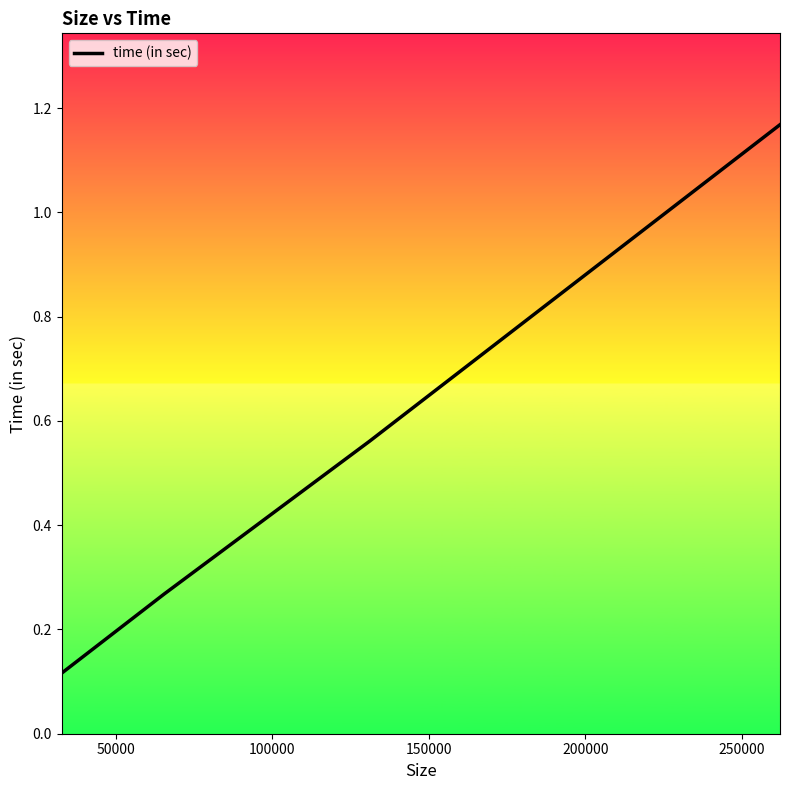

What is the difference between the maximum and minimum values?

1.1